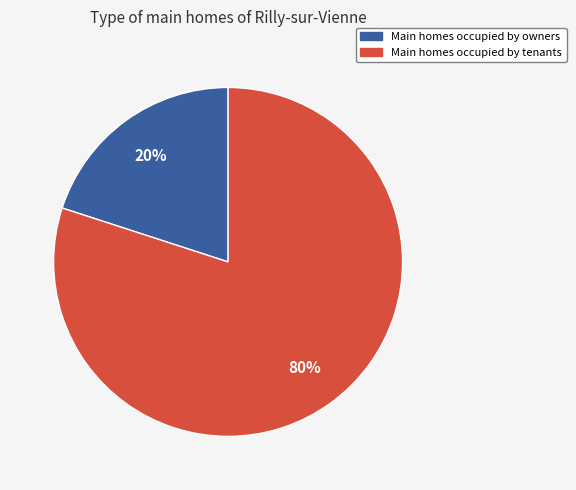

Is there a majority slice in this chart?

Yes